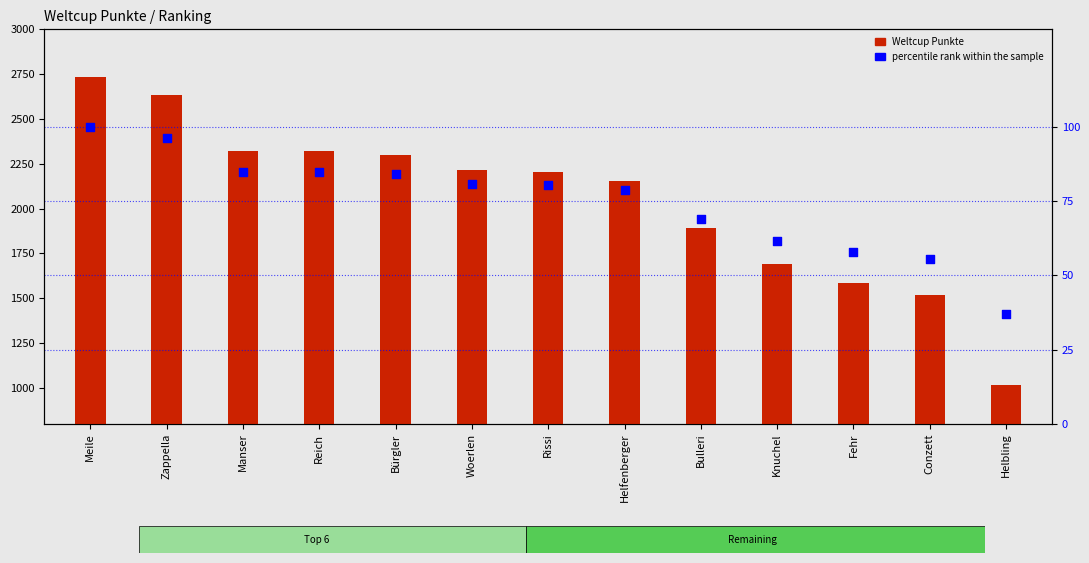

Which series has the largest total across all categories?

Weltcup Punkte